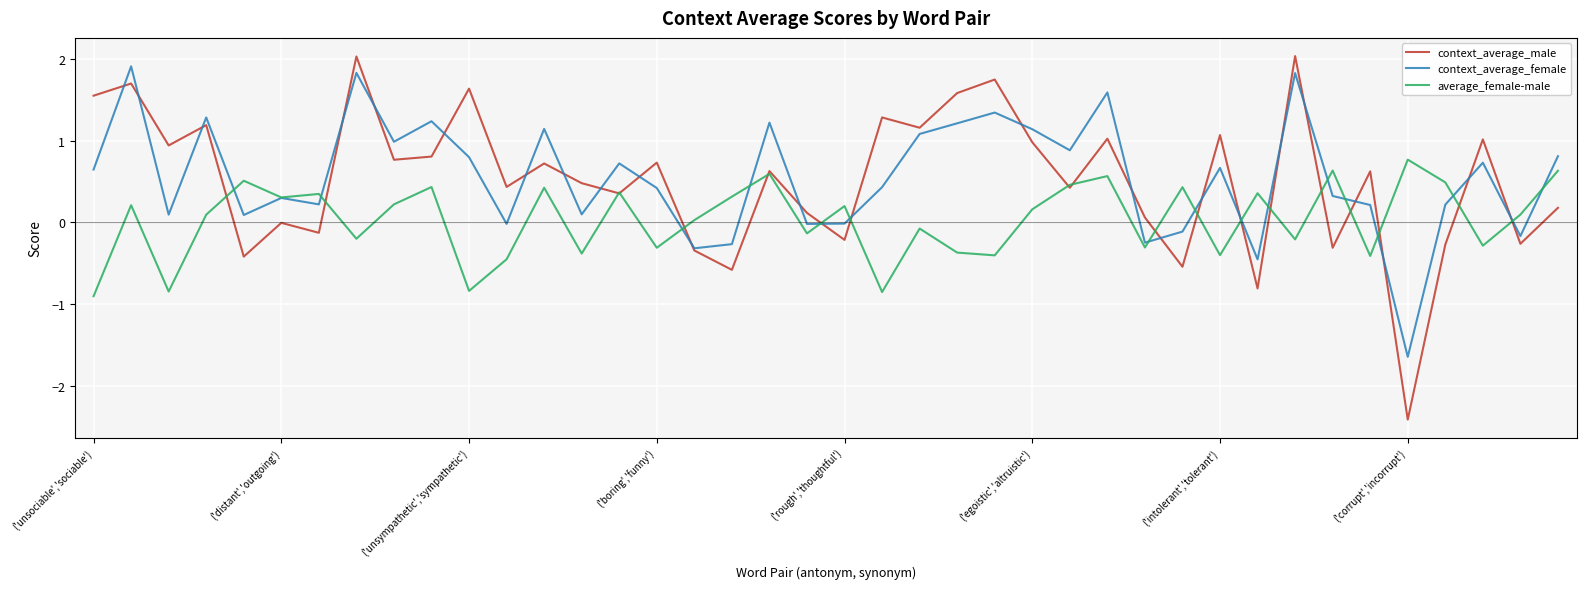

What are all the series names shown in the legend?

context_average_male, context_average_female, average_female-male